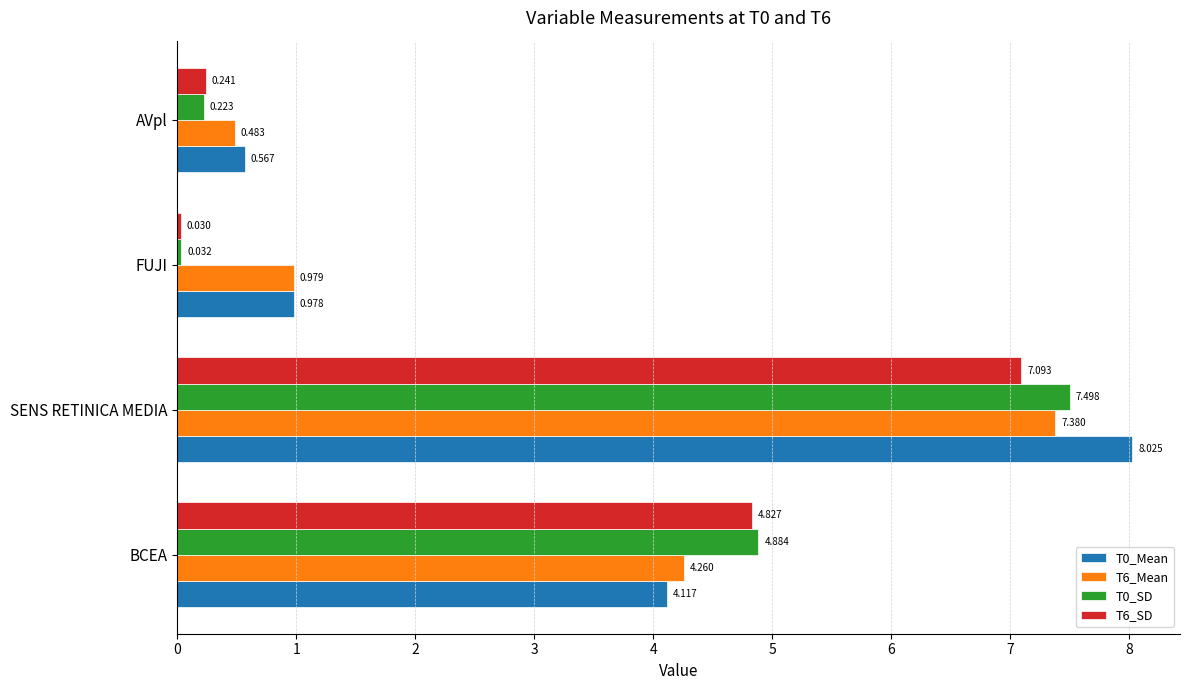

Which category has the lowest value in the T0_Mean series?

AVpl